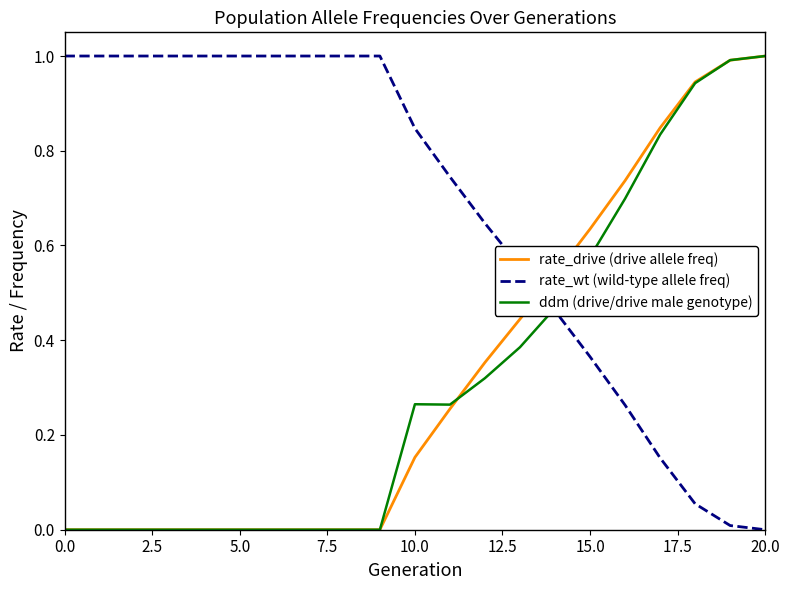

Which series has the largest total across all categories?

rate_wt (wild-type allele freq)